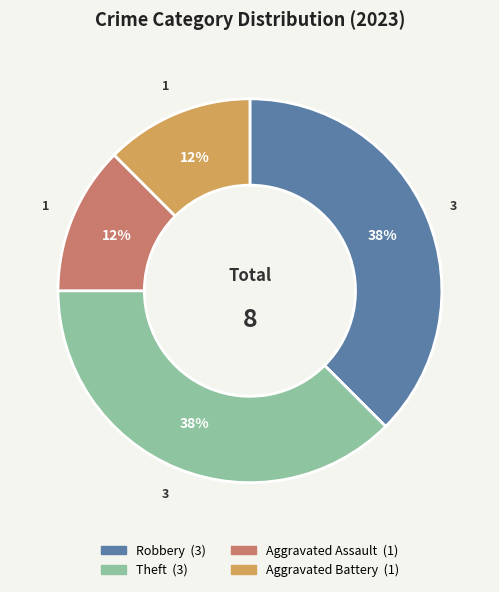

To the nearest percent, what is the average slice percentage?

25%